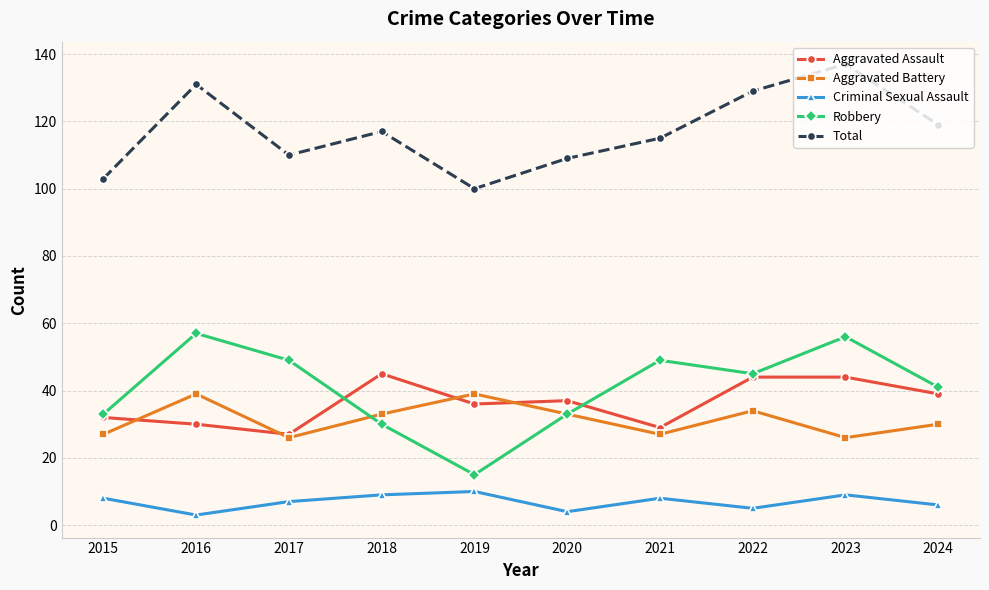

True or false: Aggravated Battery and Criminal Sexual Assault intersect in this chart.

False